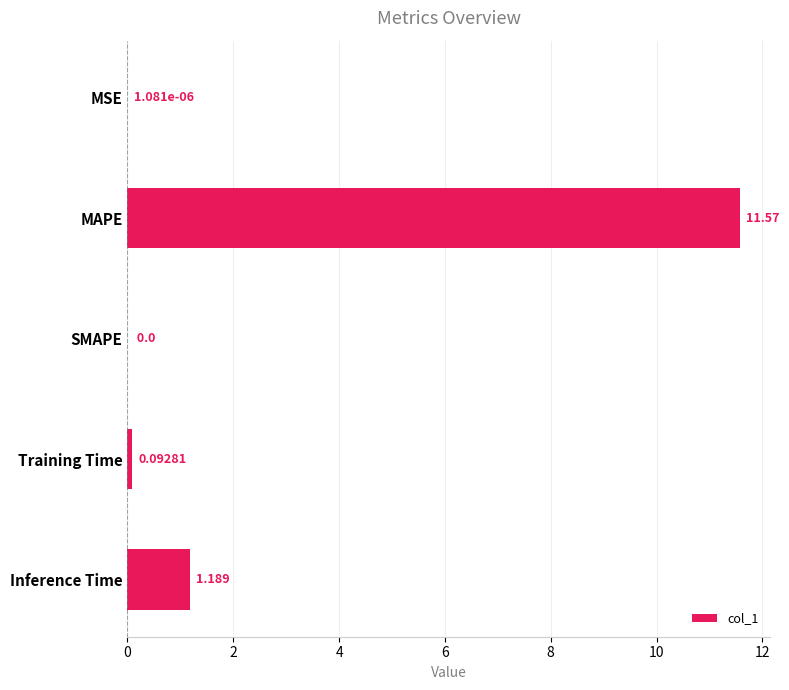

Which has a higher value, Inference Time or MAPE?

MAPE